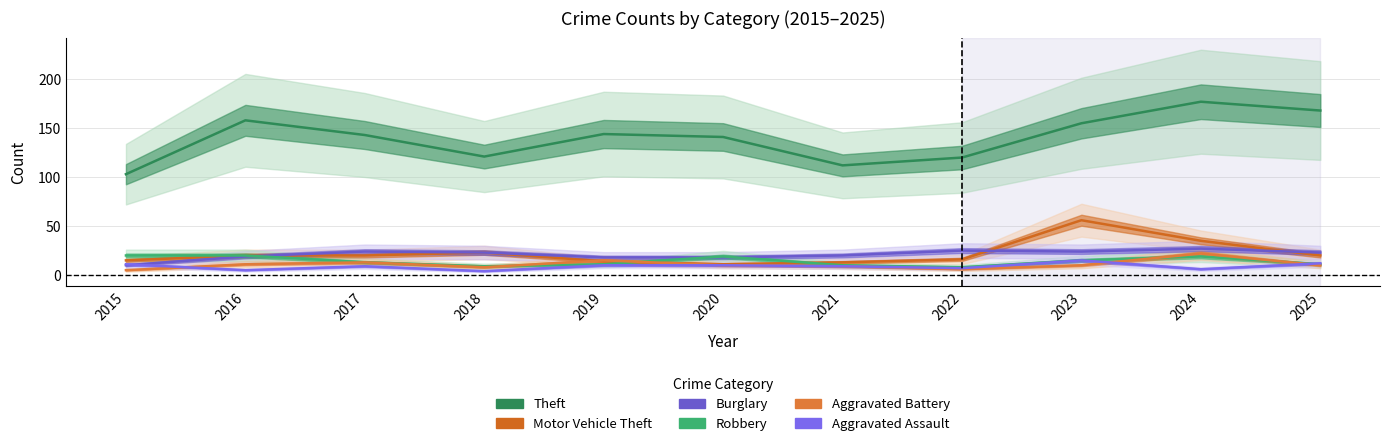

True or false: Motor Vehicle Theft has more than 0 points higher than both neighbors.

True